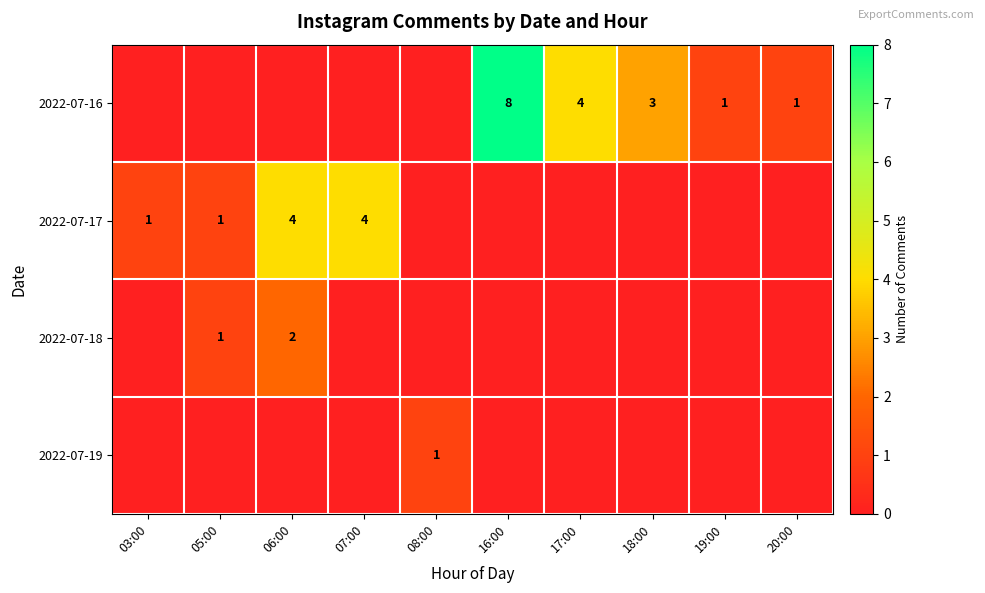

What is the difference between the maximum and minimum values in the 2022-07-18 series?

2